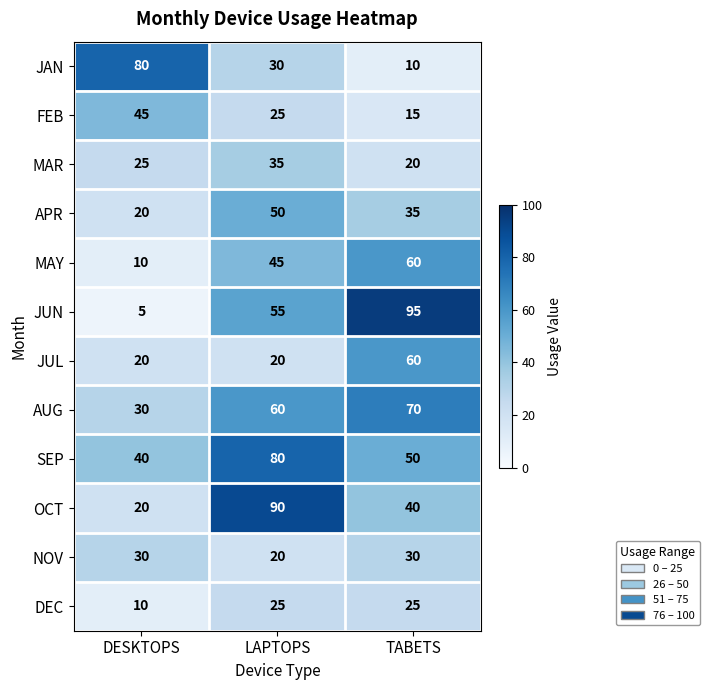

What is the lowest value of the OCT series?

20